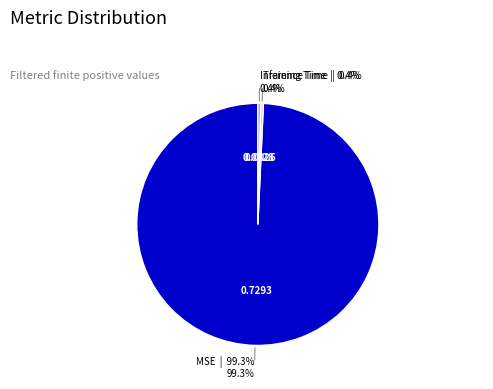

How many segments does this pie chart have?

3